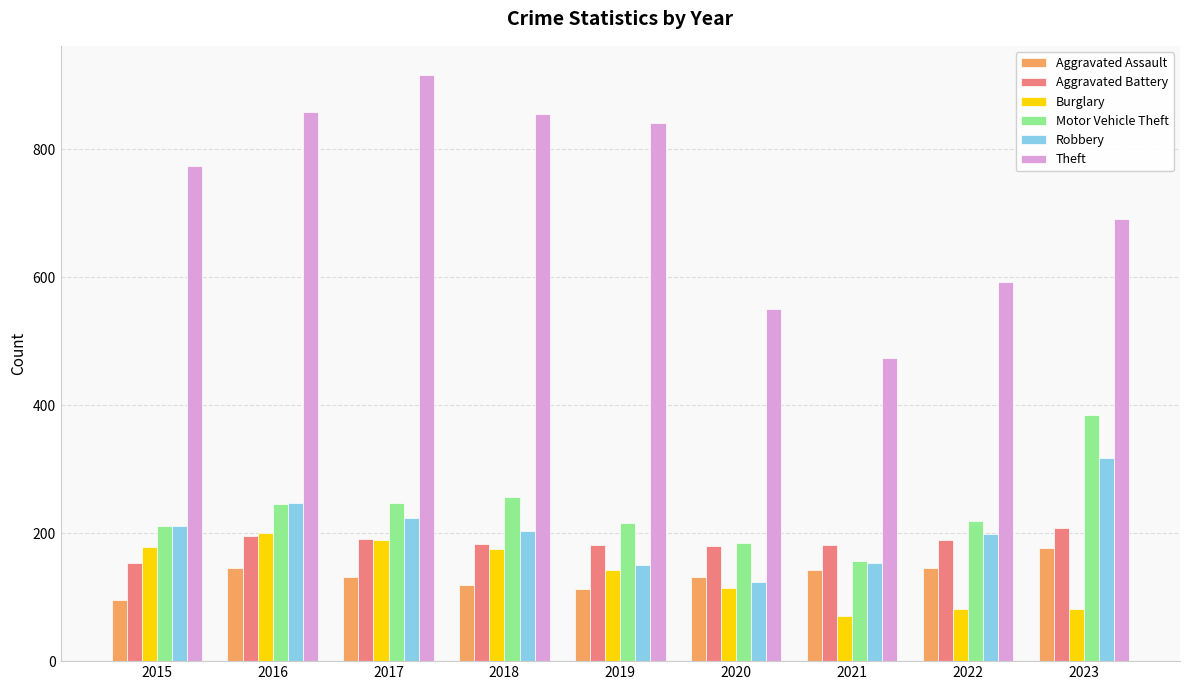

What is the lowest value of the Theft series?

474